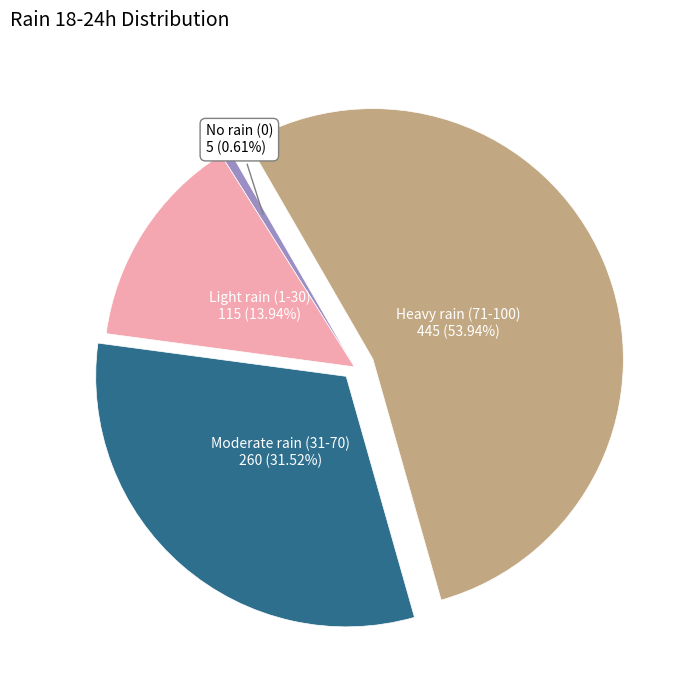

Is there a majority slice in this chart?

Yes